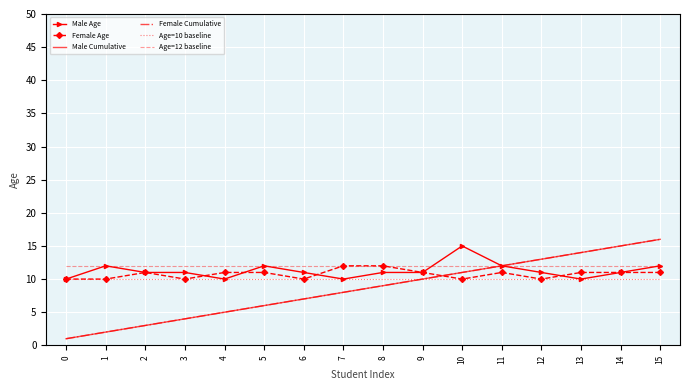

True or false: Female Cumulative and Age=12 baseline cross at least once.

False